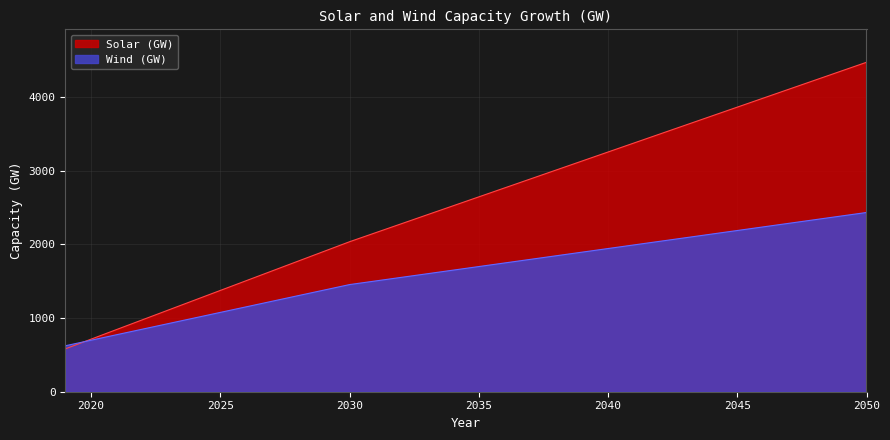

What is the value of the Wind (GW) point at the 32nd from the left?

2434.0